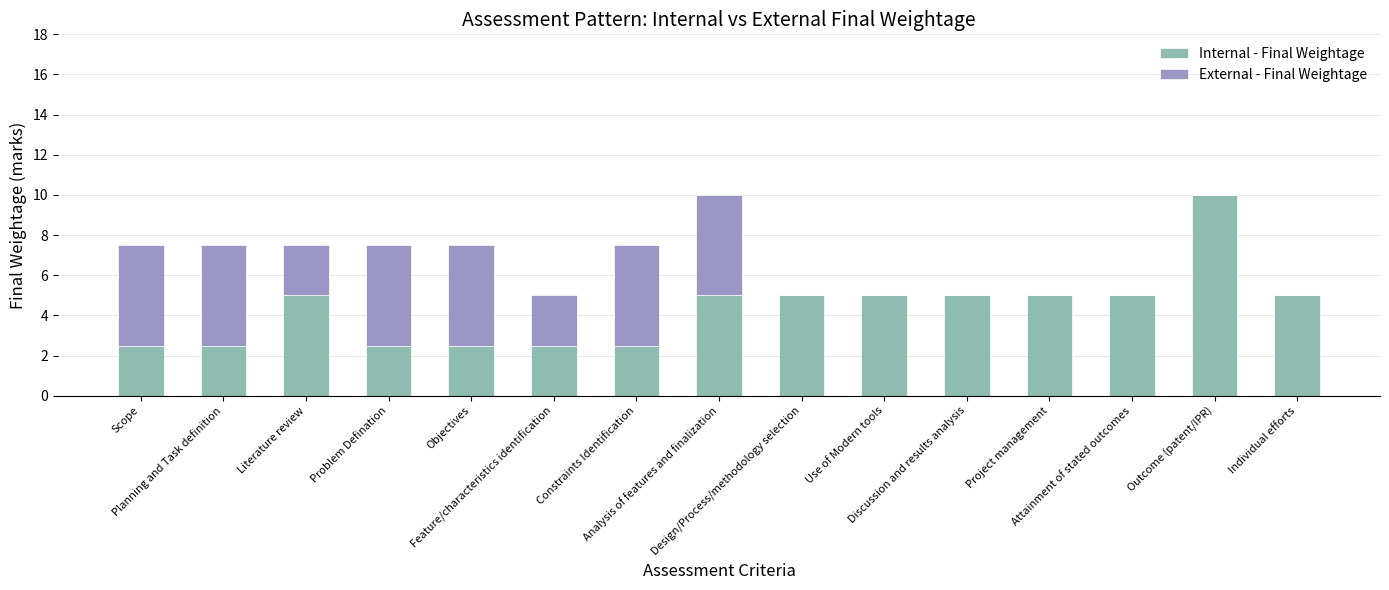

What is the maximum value for Internal - Final Weightage?

10.0